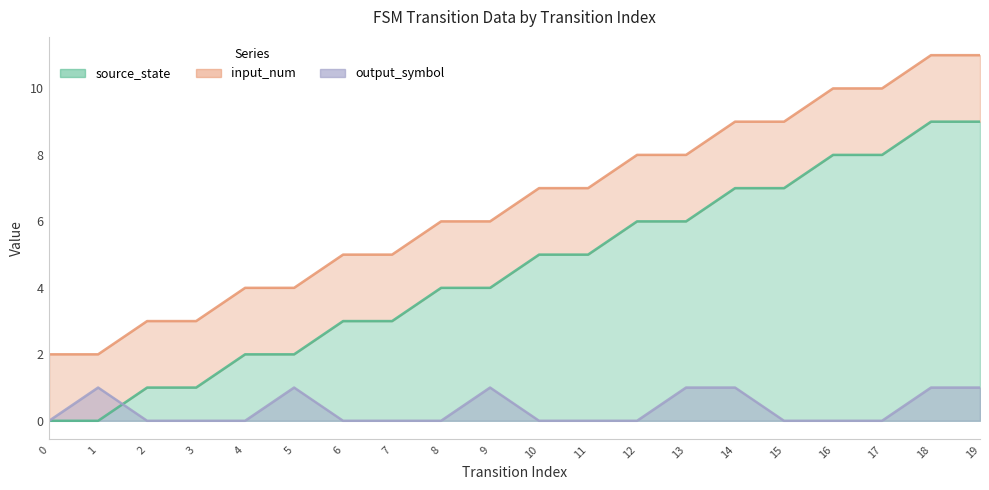

Which series changed the most between 13 and 15?

source_state